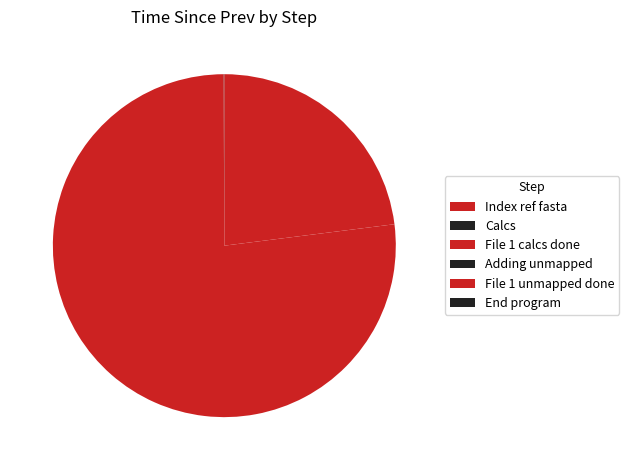

Count the number of slices in the pie.

6